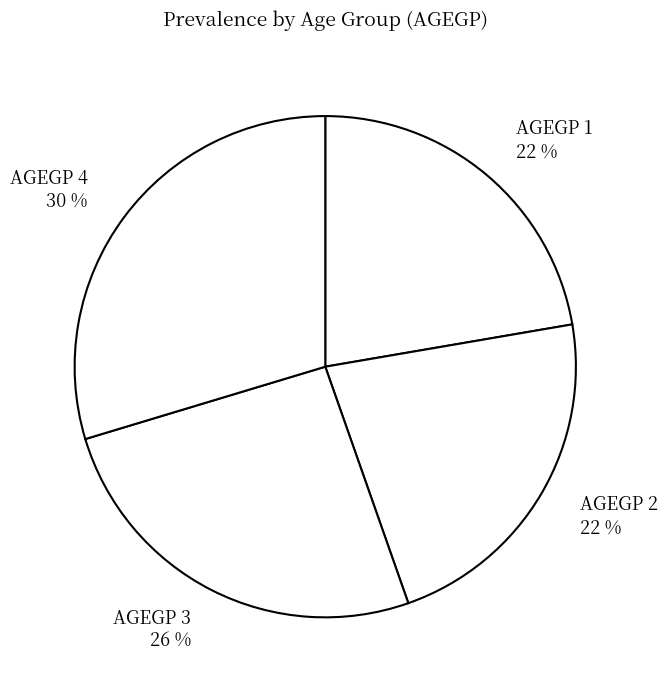

To the nearest percent, what is the combined percentage of AGEGP 4 and AGEGP 2?

52%